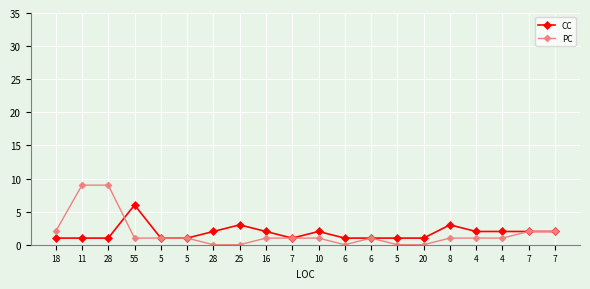

Count the number of data series in this chart.

2